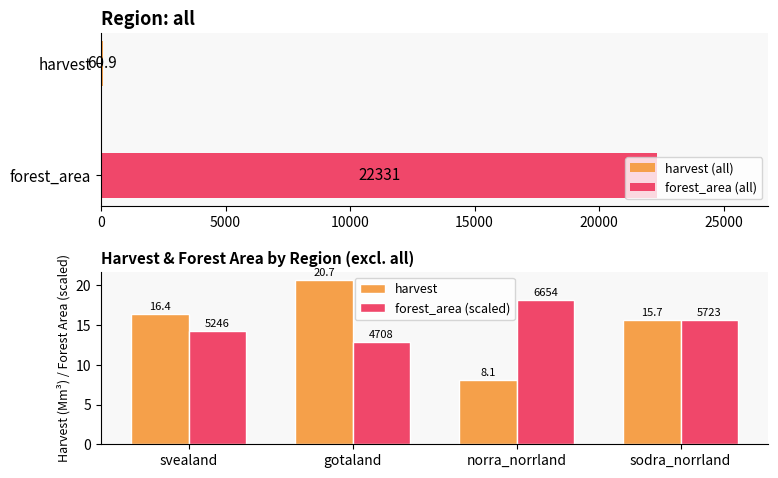

The value of forest_area (scaled) at gotaland is 18.3. True or false?

False